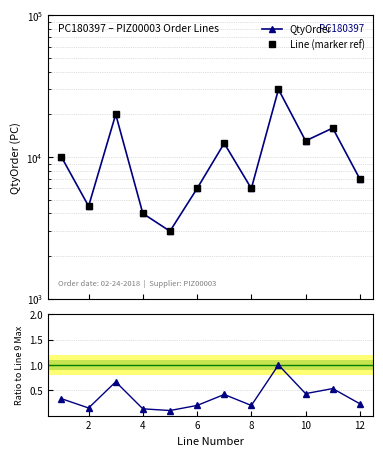

What is the sum of all Line (marker ref) values?

132000.0